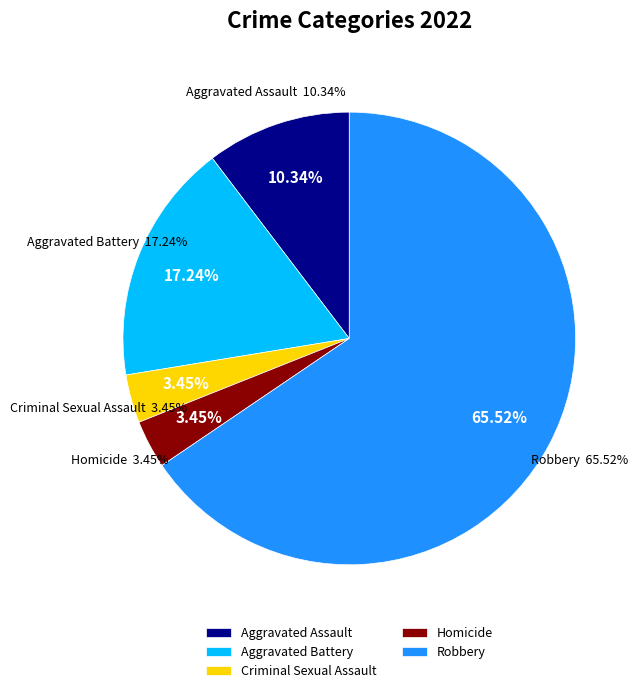

Which category accounts for the majority?

Robbery